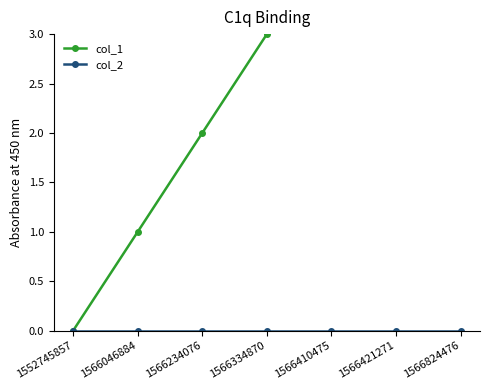

How many distinct data groups are displayed?

2